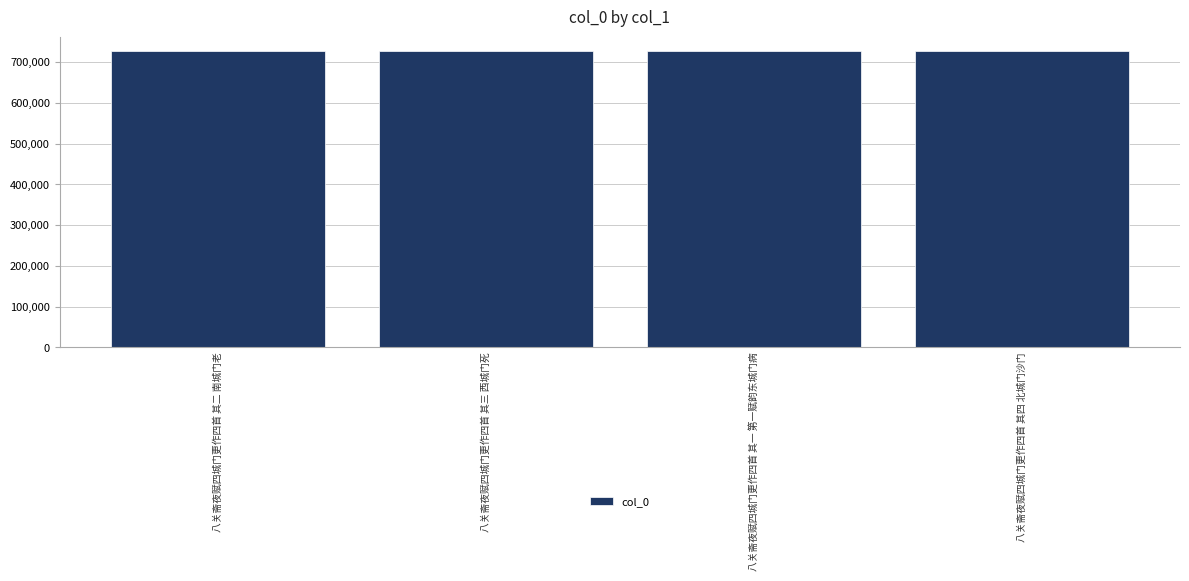

What is the minimum value shown in the chart?

726008